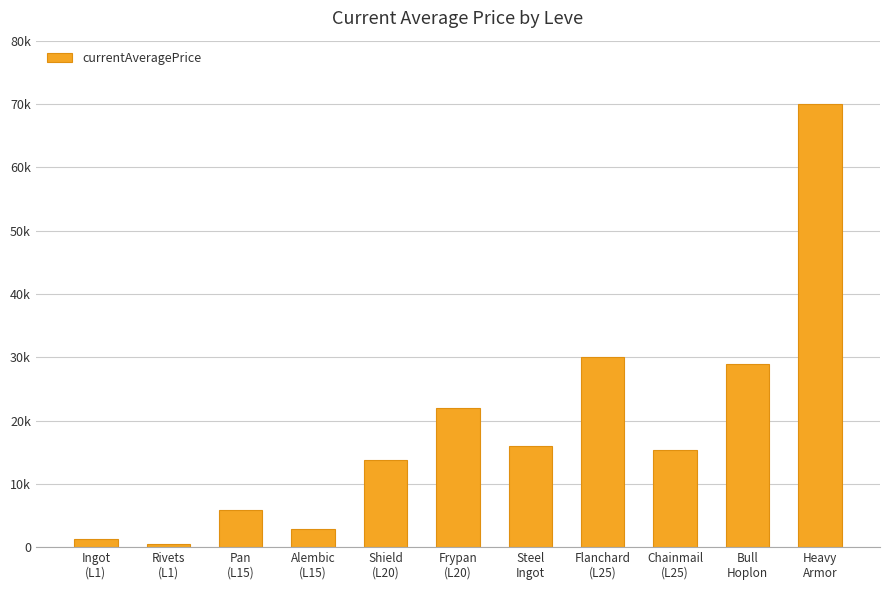

The chart shows a value of 15947.9 at Steel
Ingot. True or false?

True